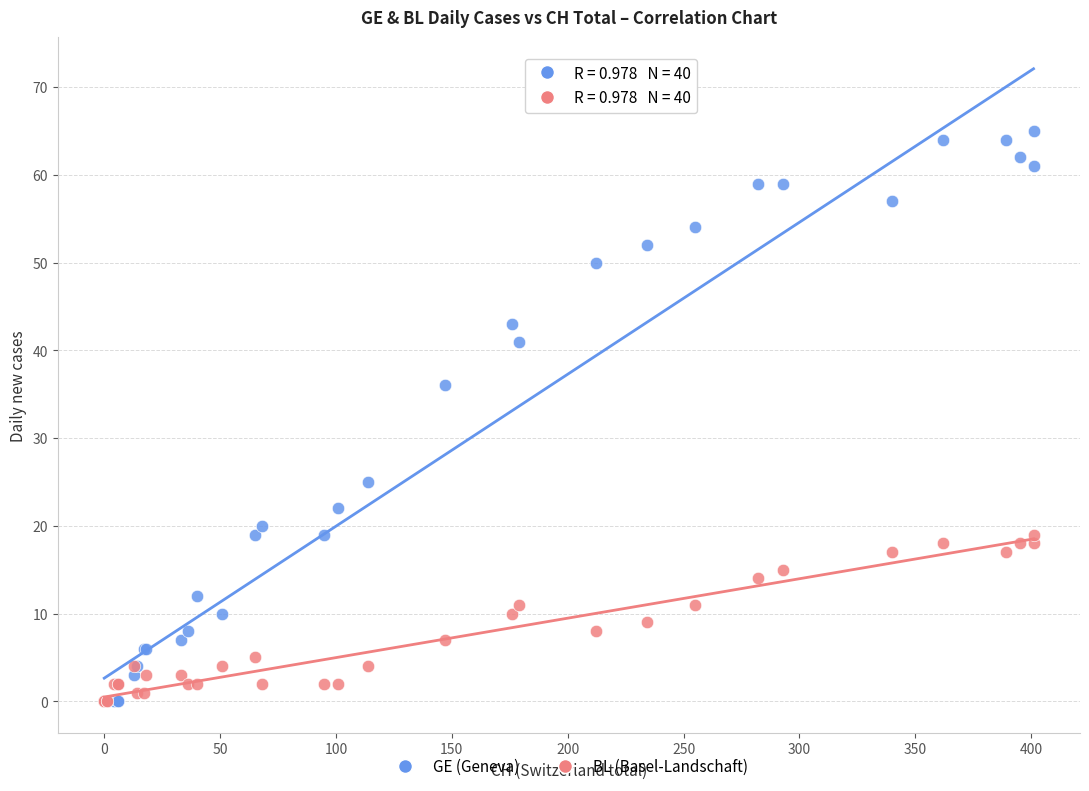

In the GE (Geneva) series, what Y value is closest to 32?

36